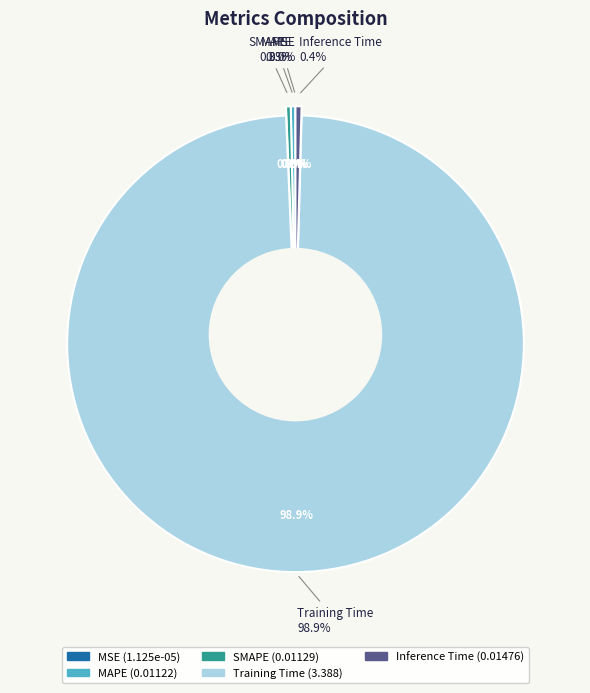

How many slices are in this pie chart?

5